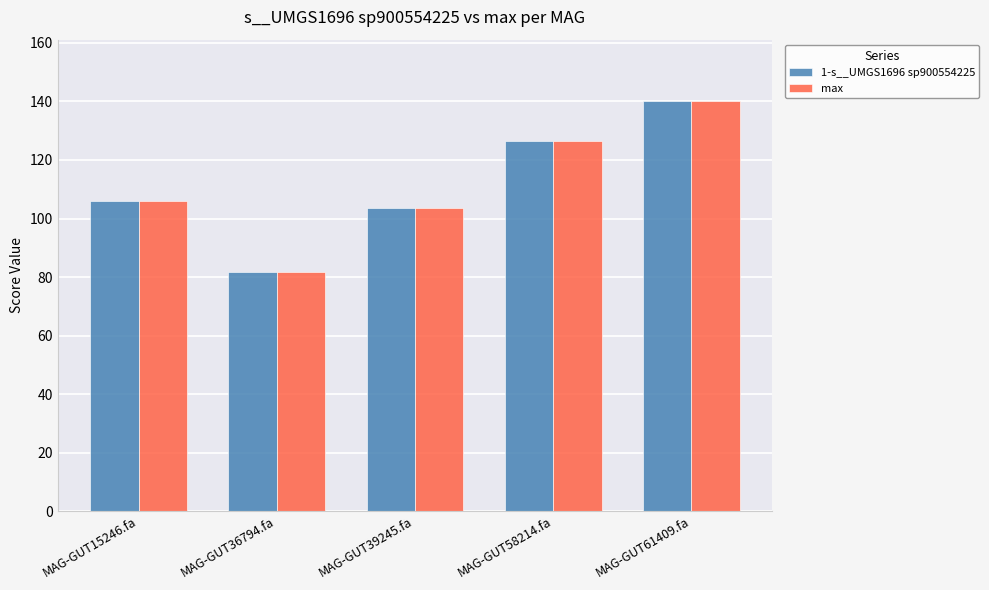

What is the value of the max bar at the 4th from the left?

126.6